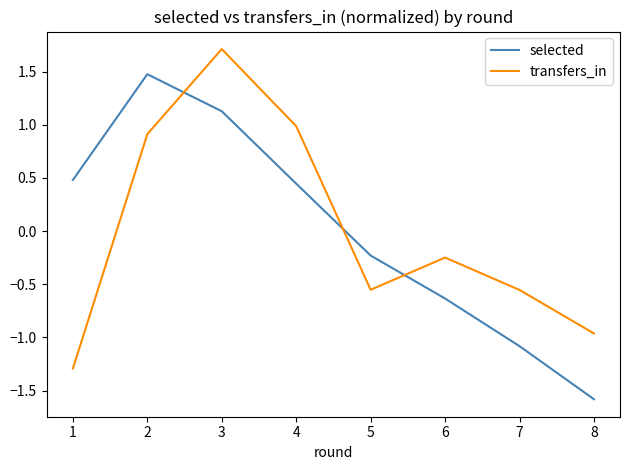

What is the lowest value of the selected series?

-1.6